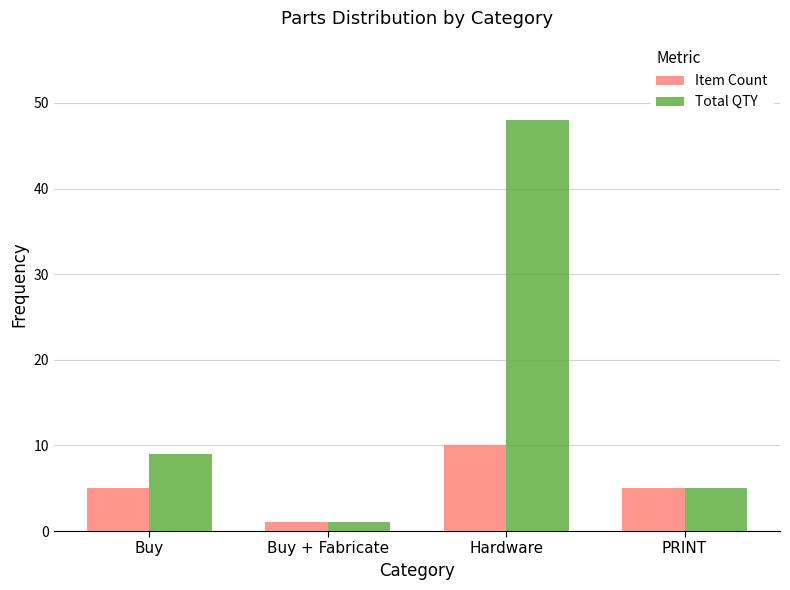

How many distinct data groups are displayed?

2